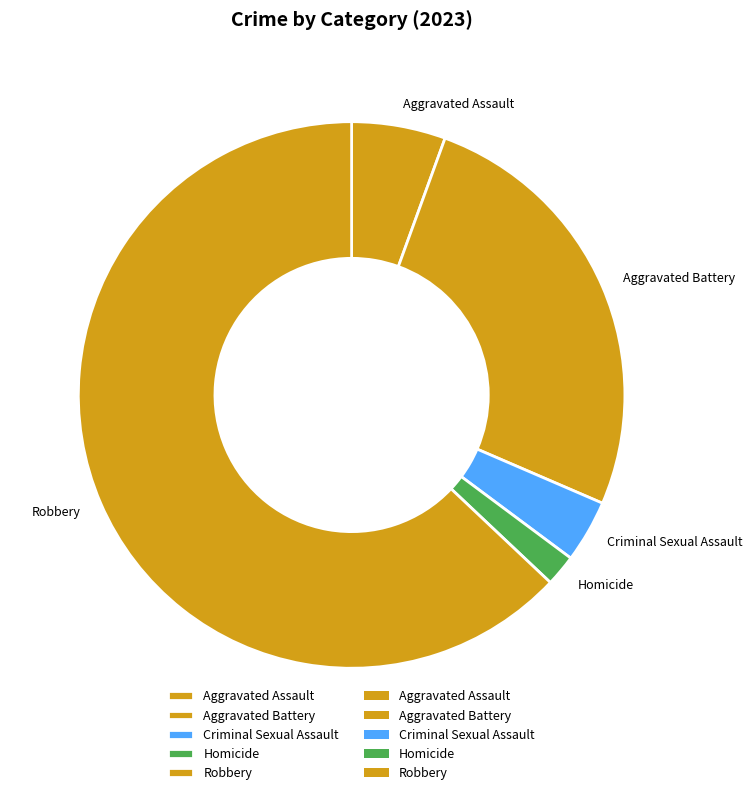

Do Aggravated Battery and Homicide together represent more than half of the pie?

No